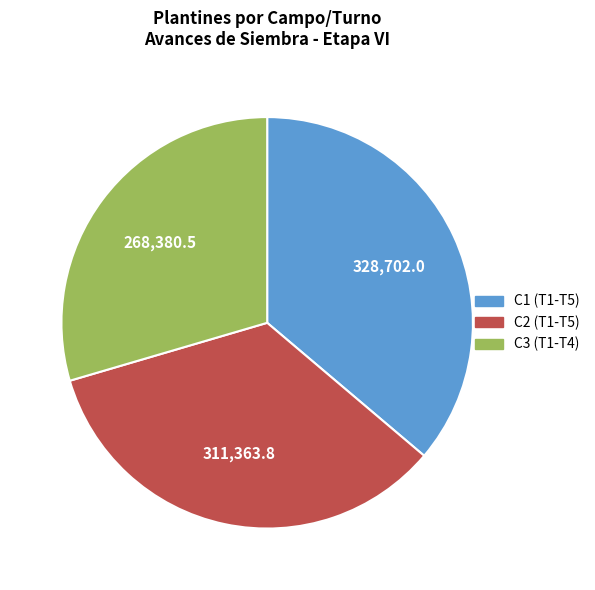

Approximately how many times larger is the value at C3 (T1-T4) compared to C2 (T1-T5)?

0.9